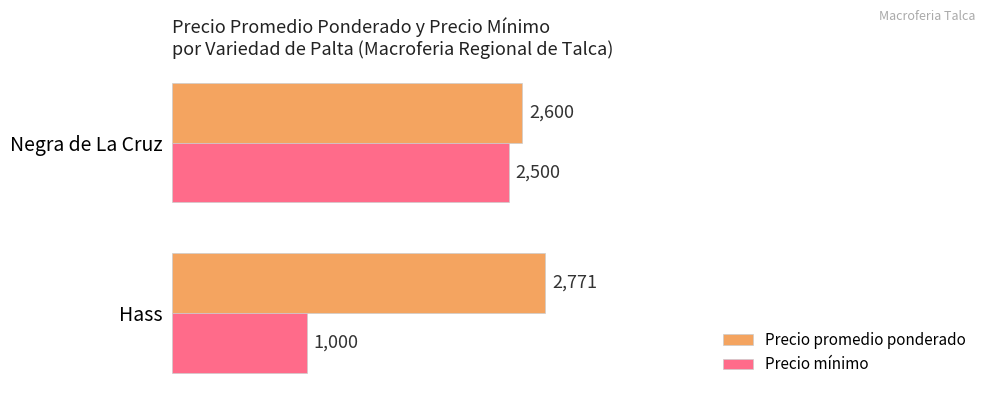

Which series has the widest spread of values?

Precio mínimo